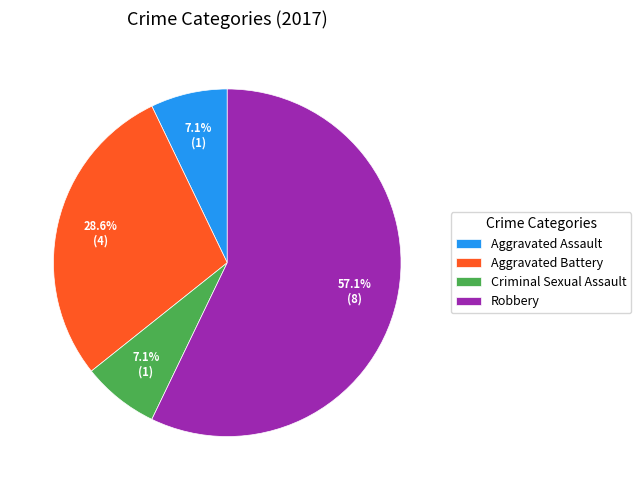

Which slice is the largest?

Robbery